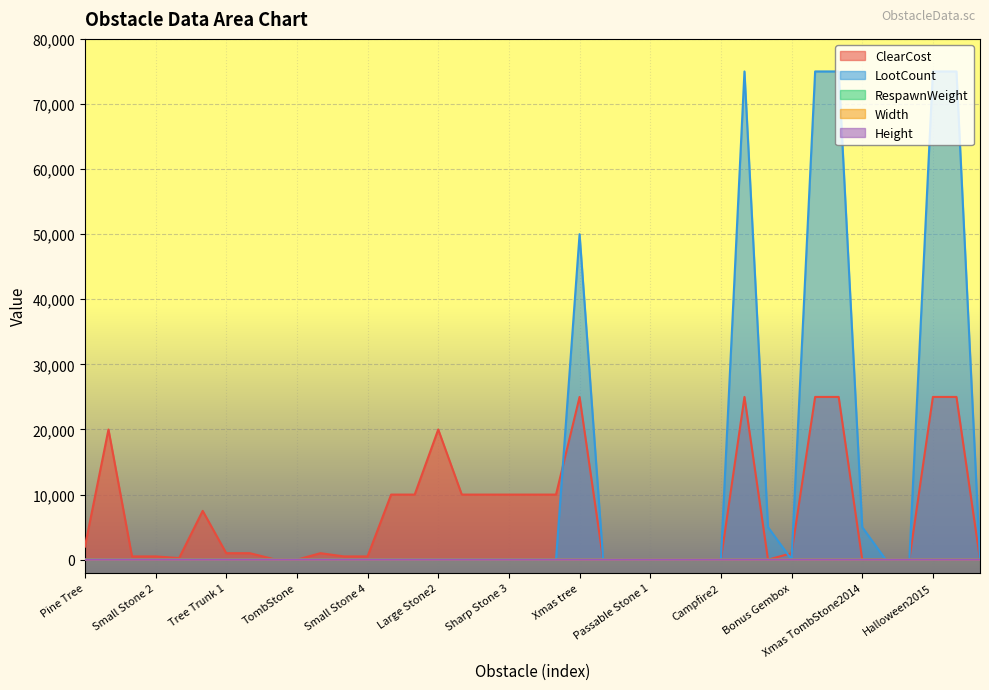

How many Height values are between 2 and 3?

34